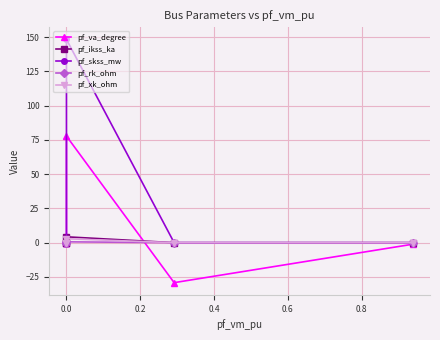

What is the difference between the maximum and minimum values in the pf_ikss_ka series?

4.3